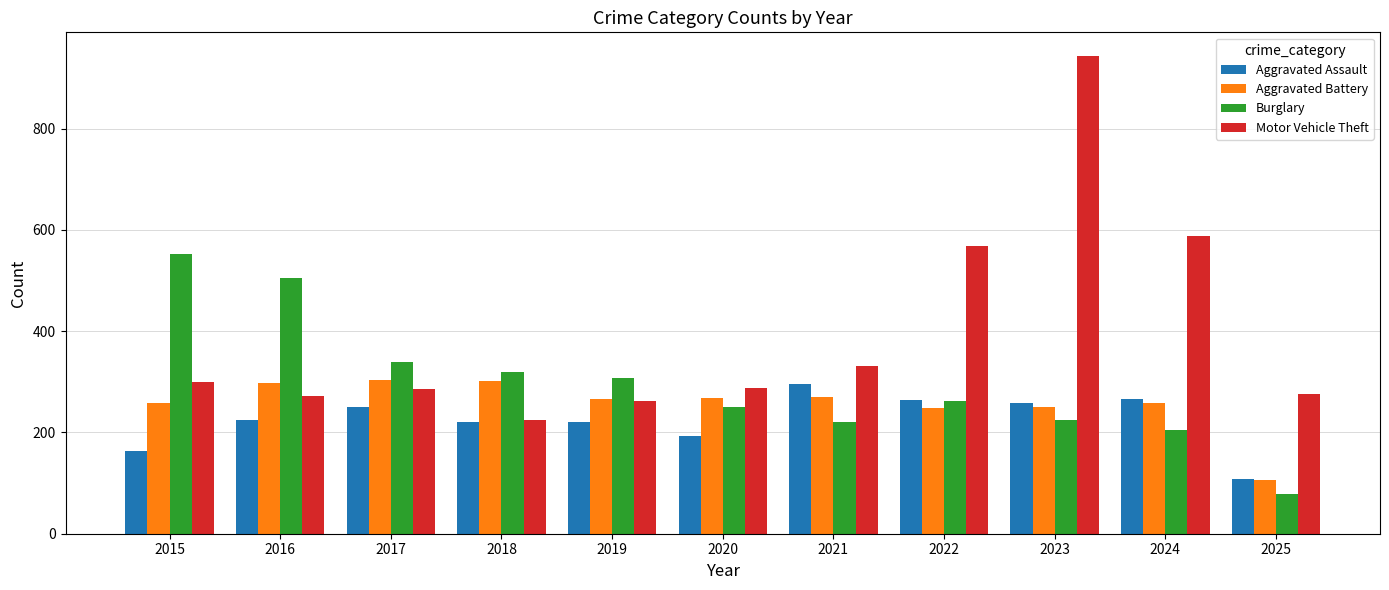

Which series has the largest total across all categories?

Motor Vehicle Theft